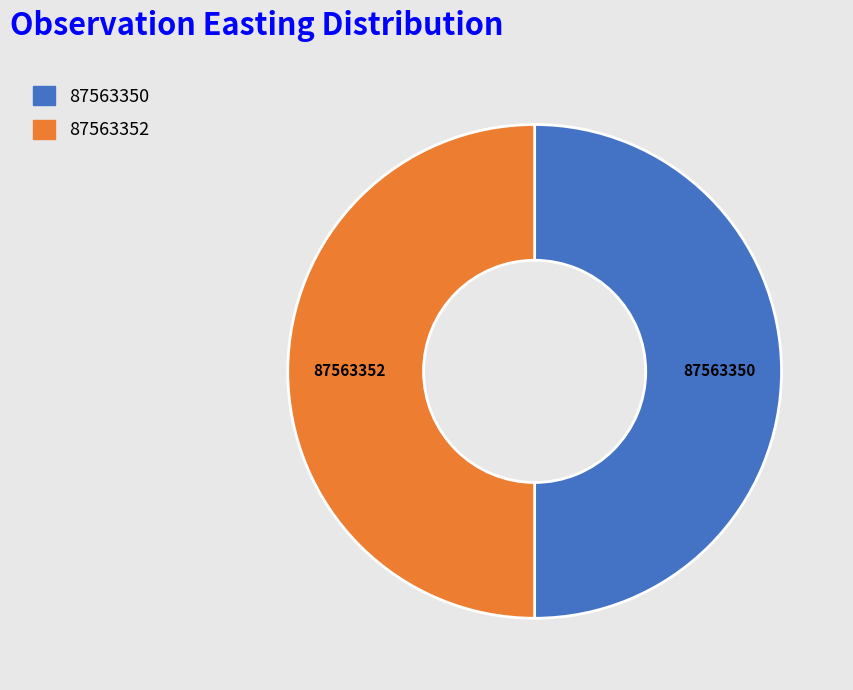

What is the ratio of the value at 87563352 to the value at 87563350?

1.0